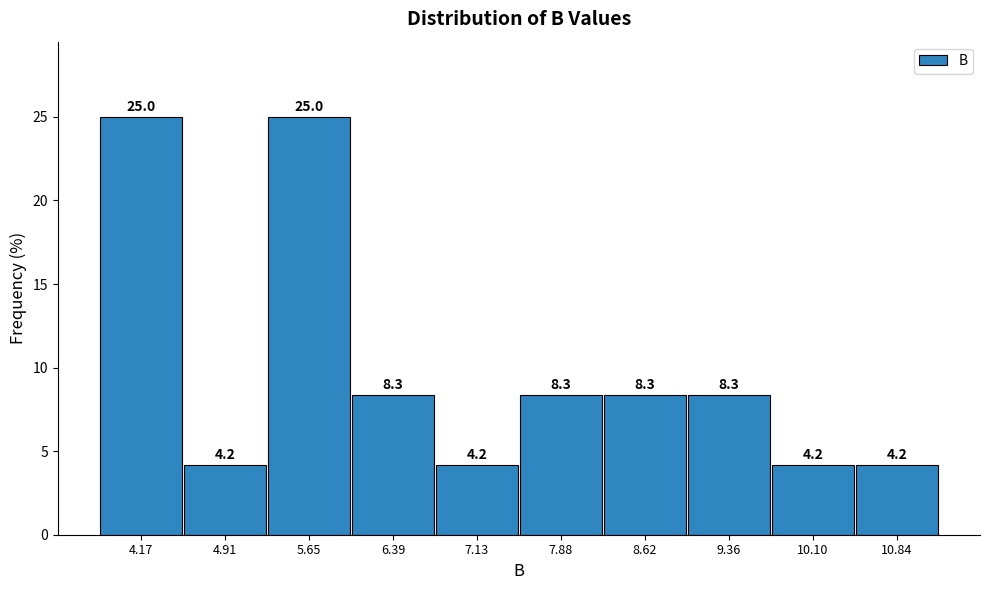

Reading left to right, list every bar in this chart as the range it spans on the x-axis followed by its height. The bar edges are not printed on the chart, so give them approximately, as read against the axis.

3.8 to 4.5: 25.0
4.5 to 5.3: 4.2
5.3 to 6.0: 25.0
6.0 to 6.8: 8.3
6.8 to 7.5: 4.2
7.5 to 8.2: 8.3
8.2 to 9.0: 8.3
9.0 to 9.7: 8.3
9.7 to 10.5: 4.2
10.5 to 11.2: 4.2